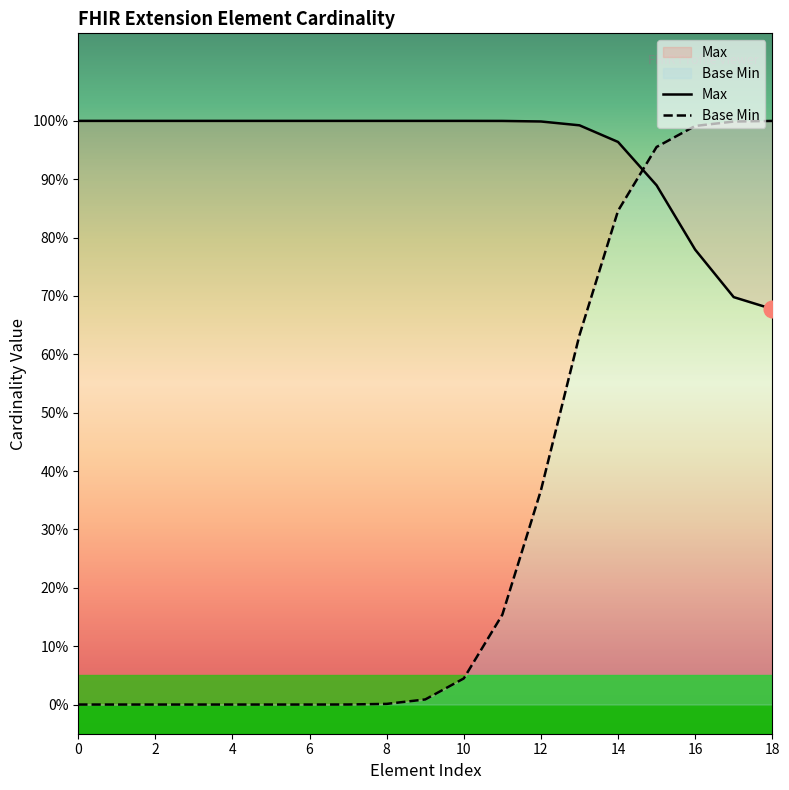

What is the difference between the highest and lowest values at 1?

1